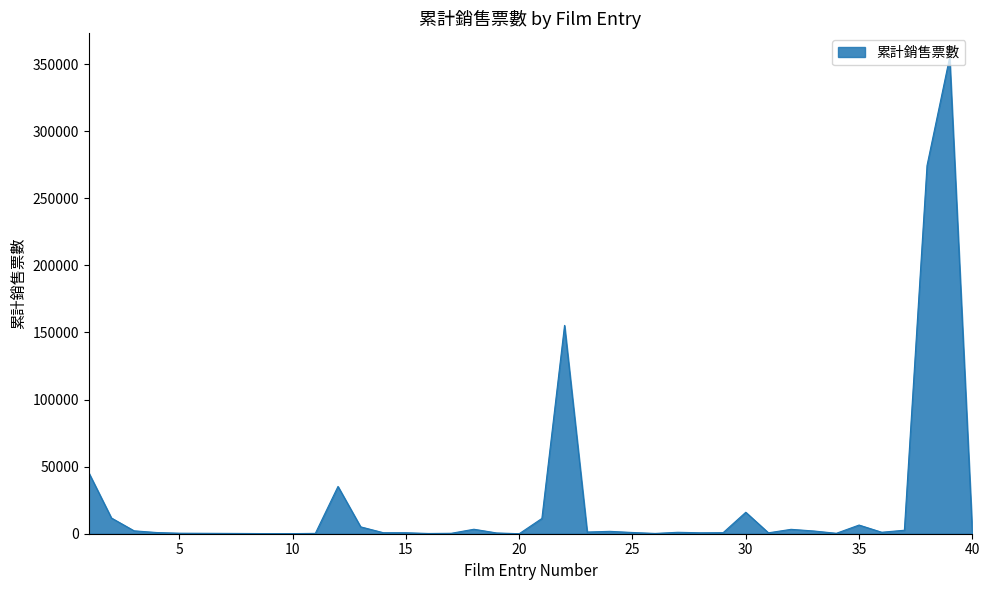

What is the difference between the maximum and minimum values?

355145